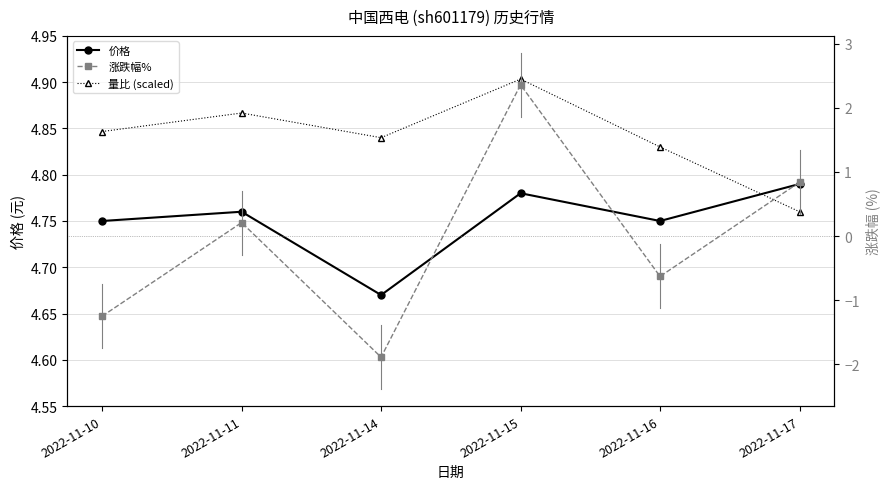

Which series has the largest total across all categories?

量比 (scaled)